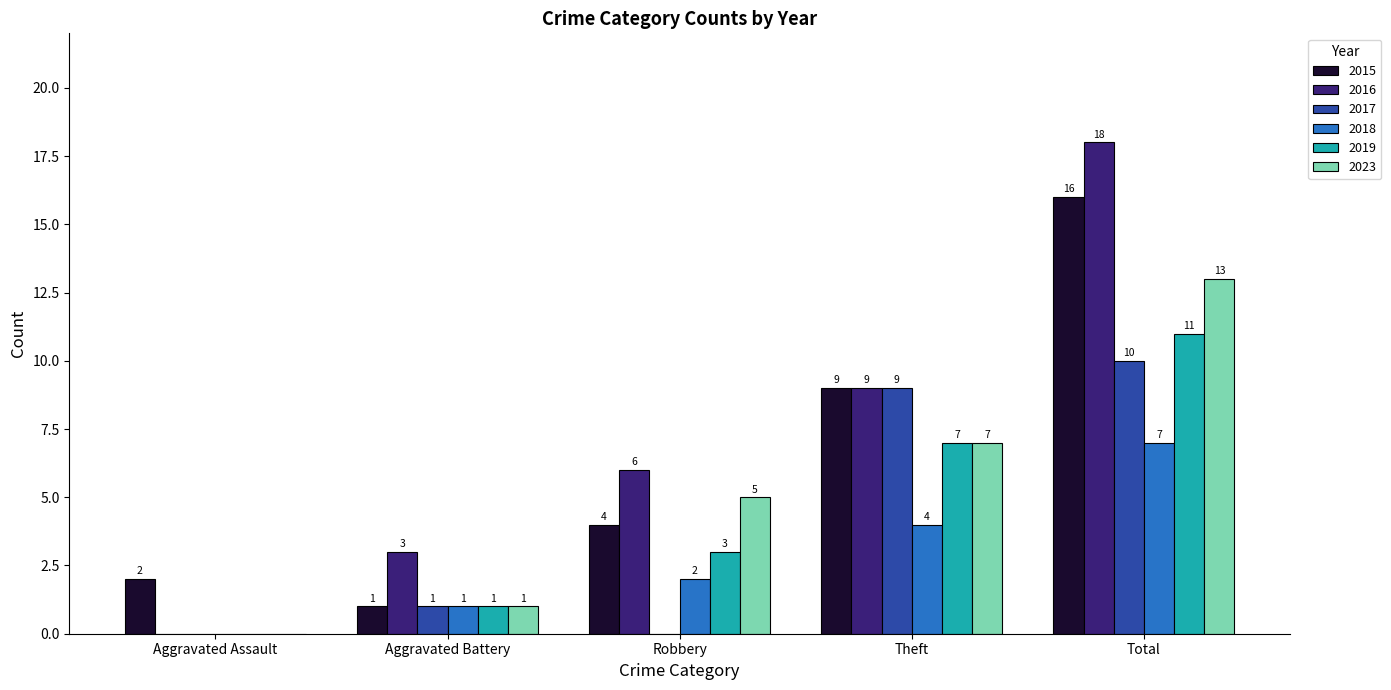

How many groups of bars are there?

5